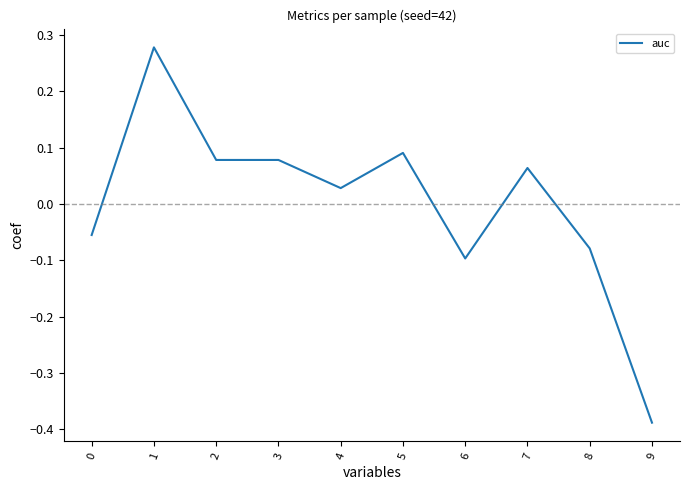

The value at 3 is 0.0. True or false?

False